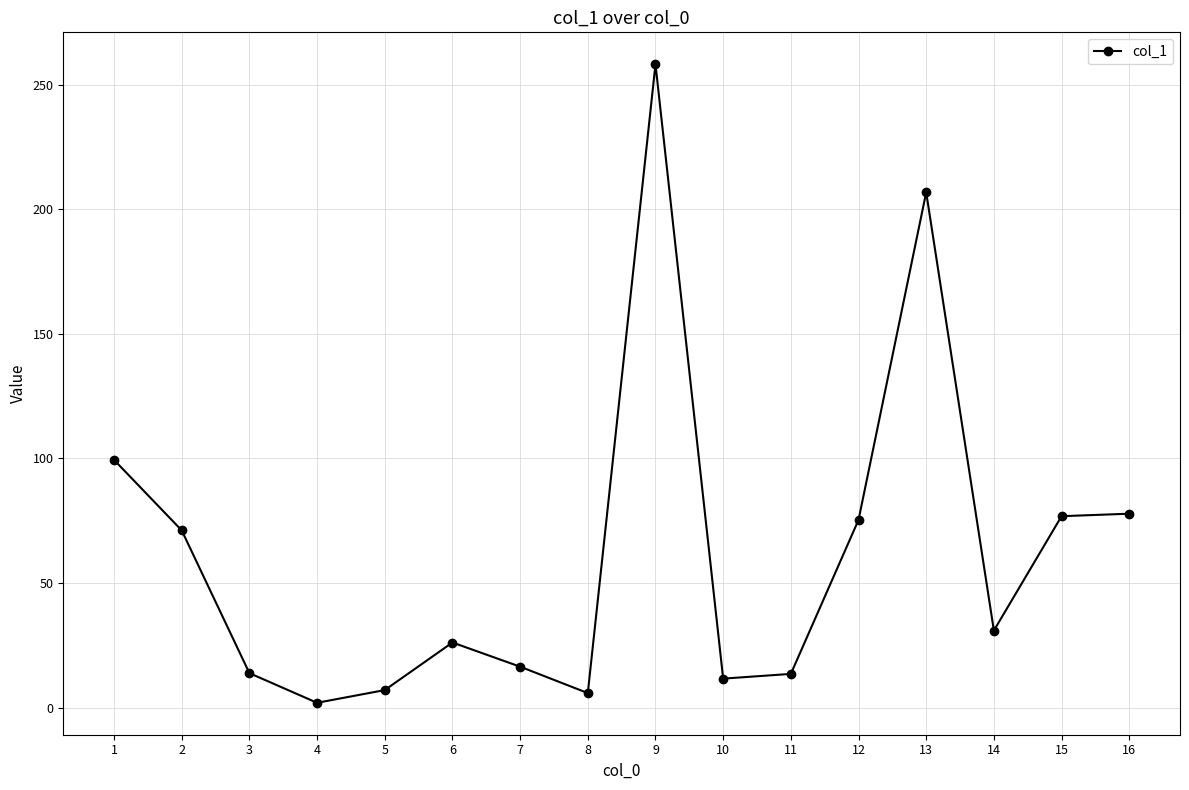

What is the sum of the values at 3 and 4?

15.7